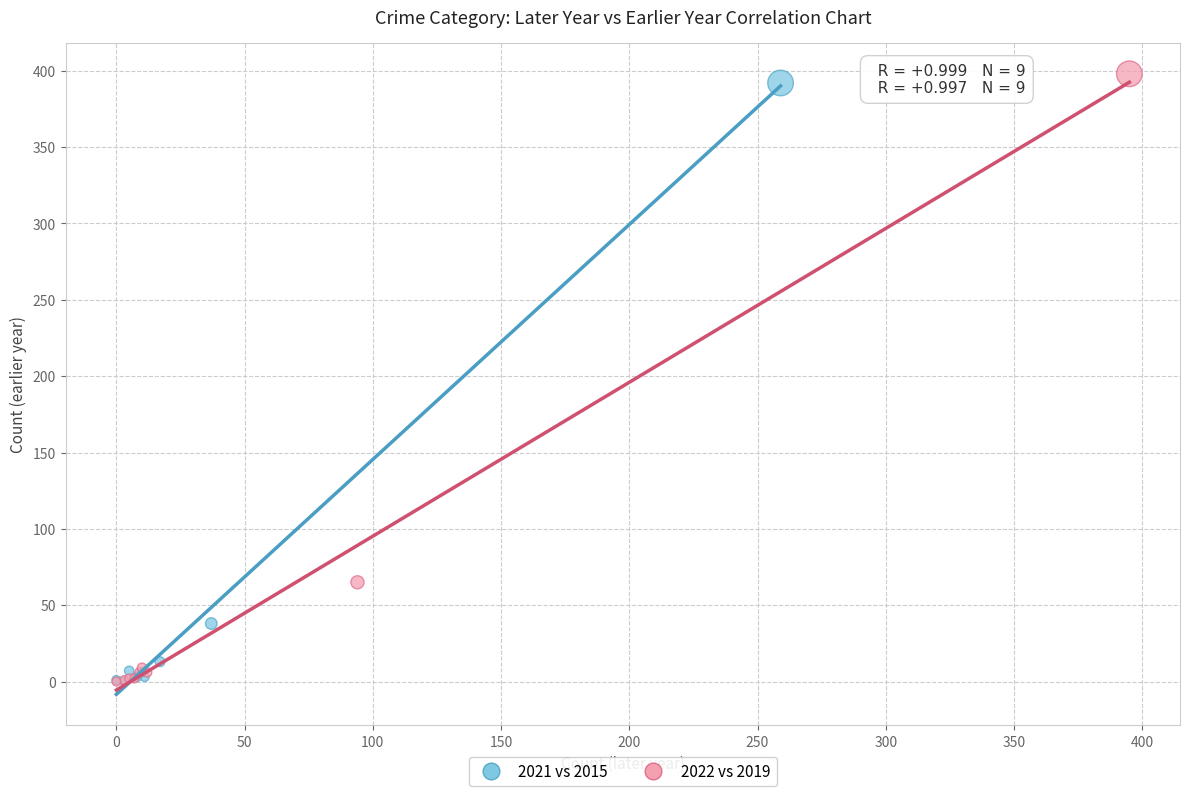

Which series has the largest Y range (max minus min)?

2022 vs 2019